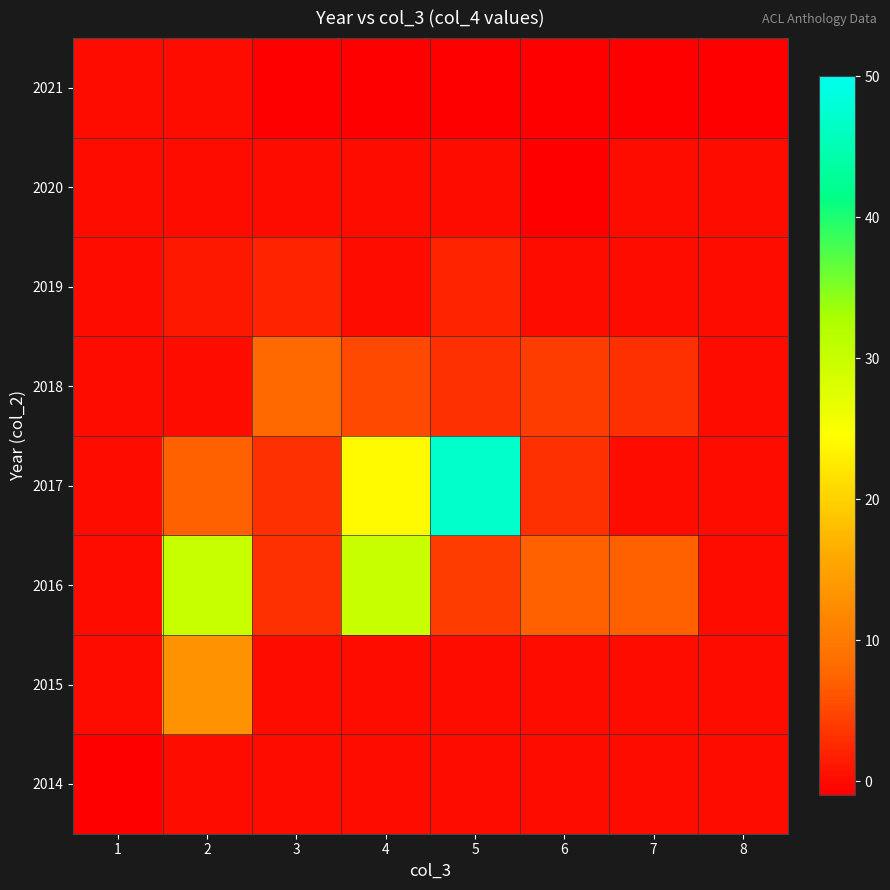

Reading right to left, transcribe all the data shown in this chart.

2014: 8=0	7=0	6=0	5=0	4=0	3=0	2=0	1=-1
2015: 8=0	7=0	6=0	5=0	4=0	3=0	2=13	1=0
2016: 8=0	7=7	6=7	5=4	4=30	3=3	2=30	1=0
2017: 8=0	7=0	6=3	5=47	4=24	3=3	2=7	1=0
2018: 8=0	7=3	6=4	5=3	4=5	3=8	2=0	1=0
2019: 8=0	7=0	6=0	5=2	4=0	3=2	2=1	1=0
2020: 8=0	7=0	6=-1	5=0	4=0	3=0	2=0	1=0
2021: 8=-1	7=-1	6=-1	5=-1	4=-1	3=-1	2=0	1=0